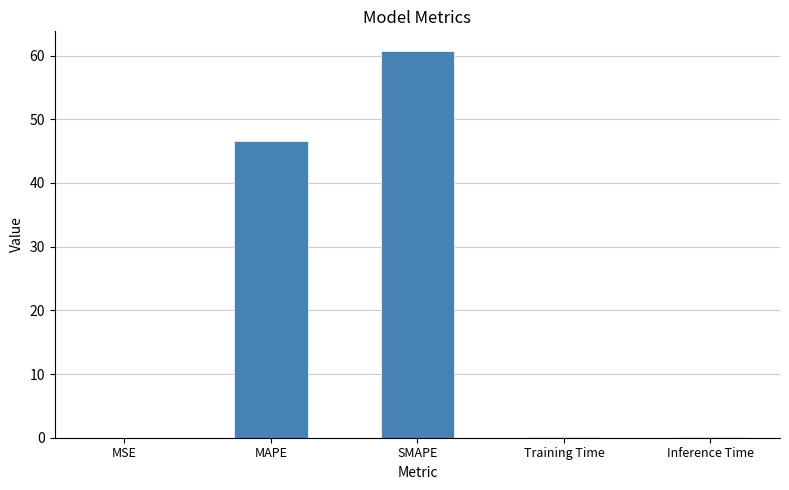

At which label is the value closest to 30?

MAPE